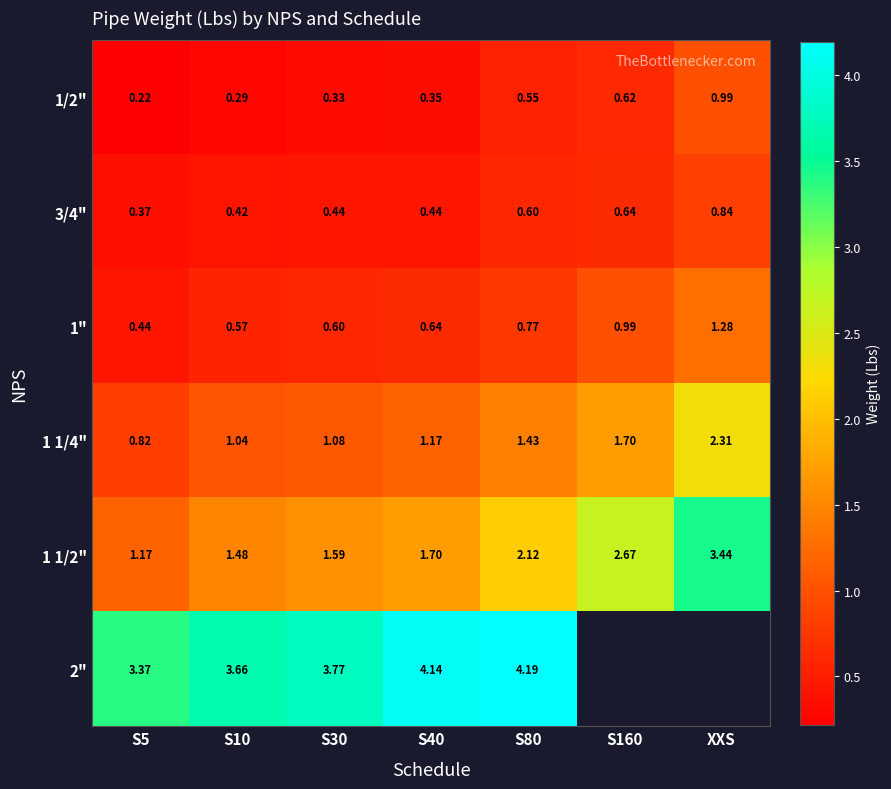

What is the greatest value displayed?

4.2